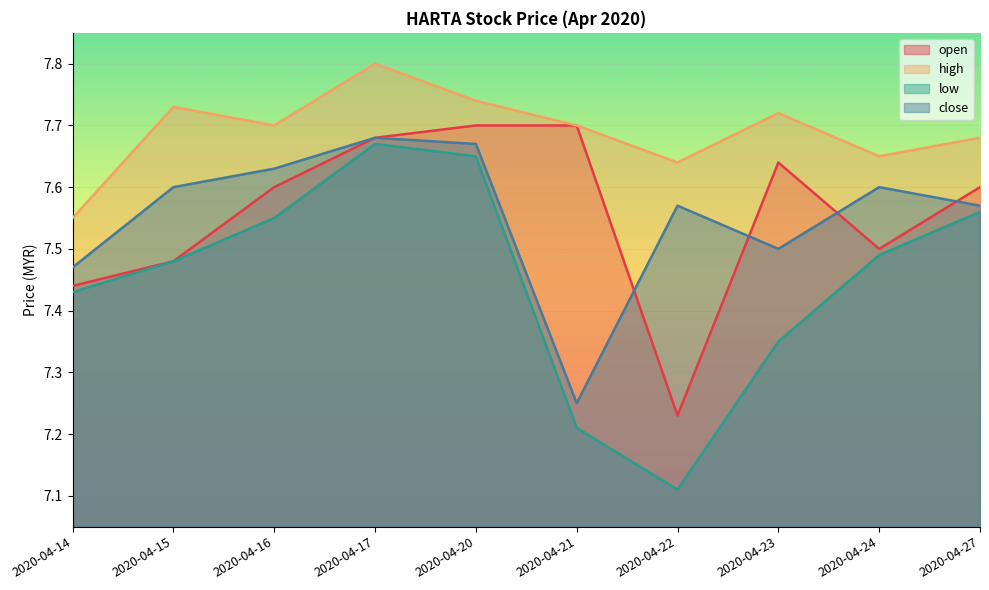

Is it true that open equals 5.1 at 2020-04-20?

False